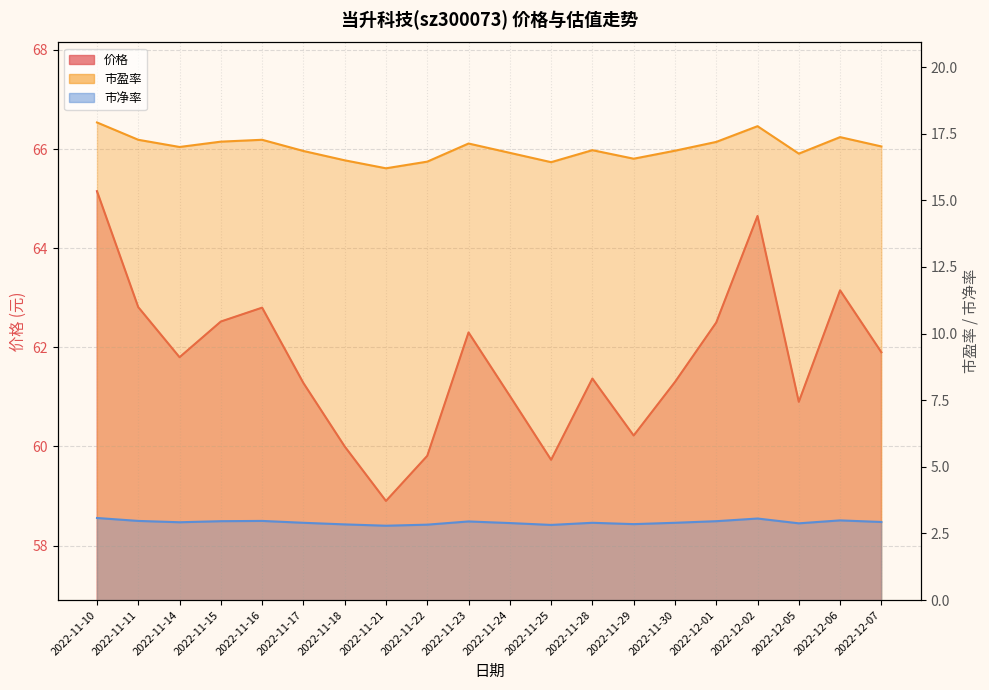

Which series has the largest range (max minus min)?

价格